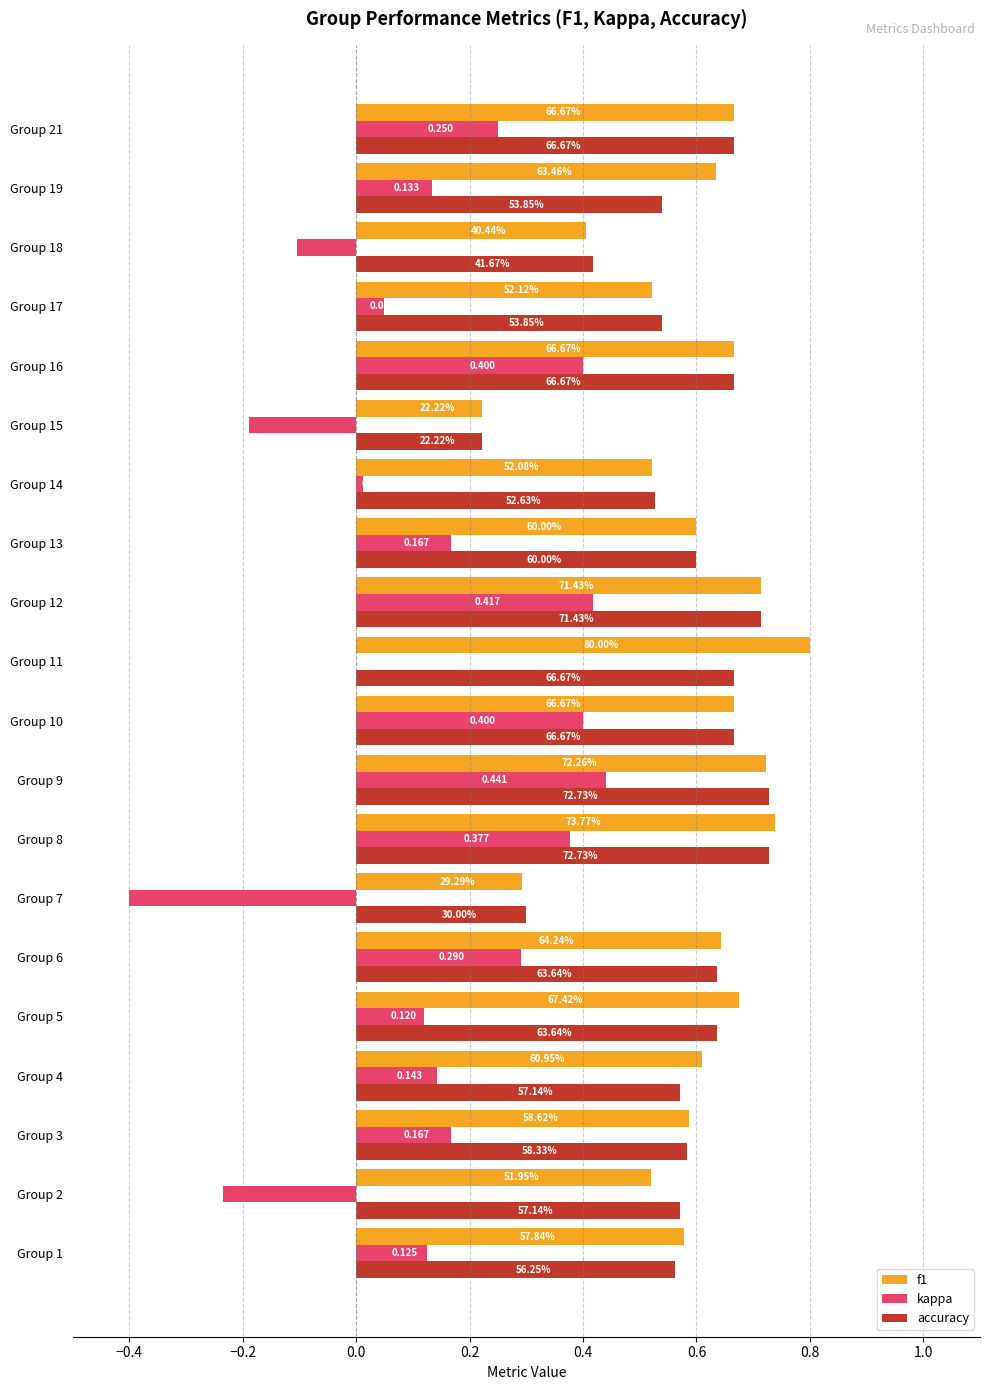

Which series has the largest total across all categories?

f1